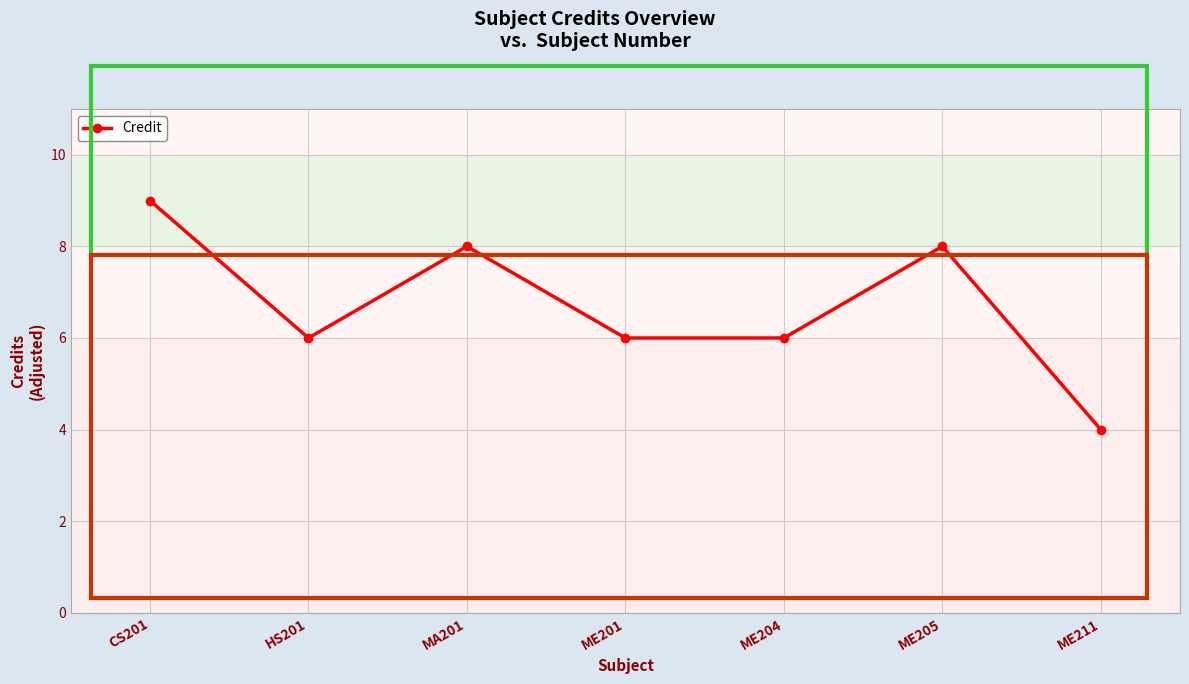

What is the maximum value shown in the chart?

9